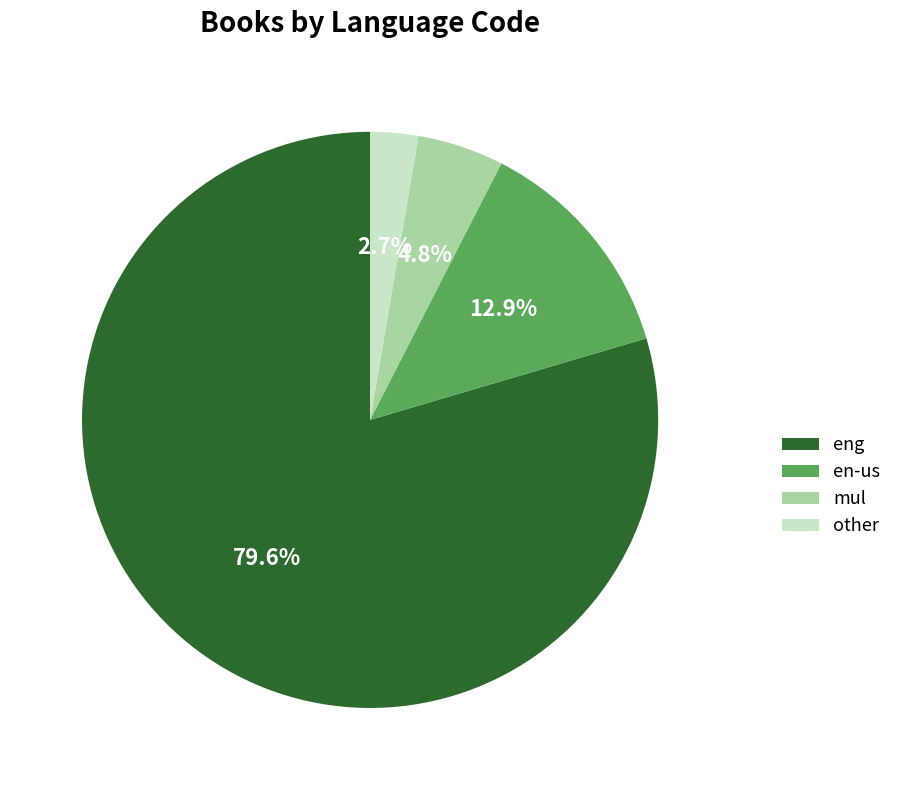

To the nearest percent, what portion does mul represent?

5%